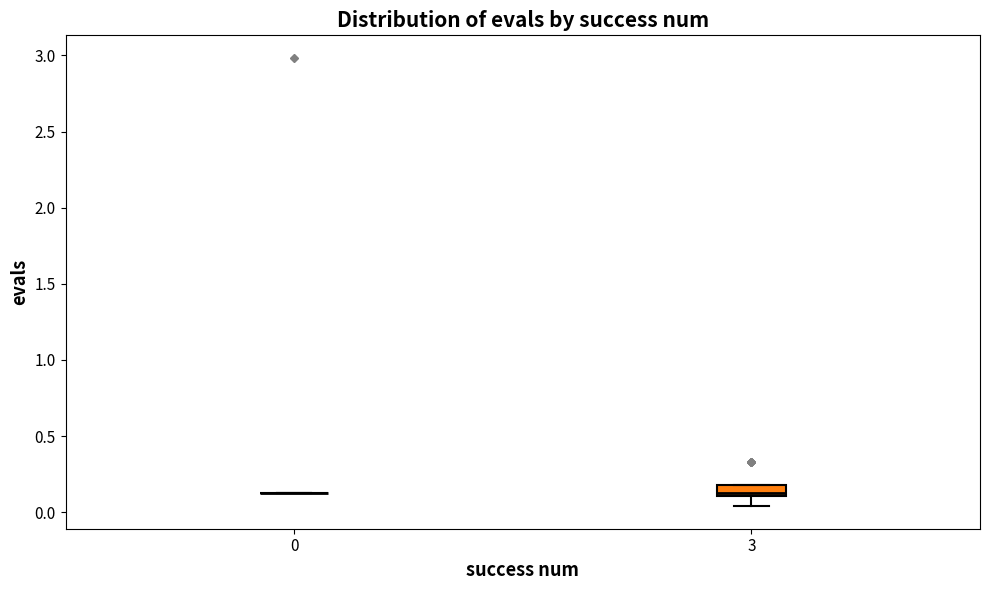

Comparing the boxes themselves (not the whiskers), which one is the tallest?

3